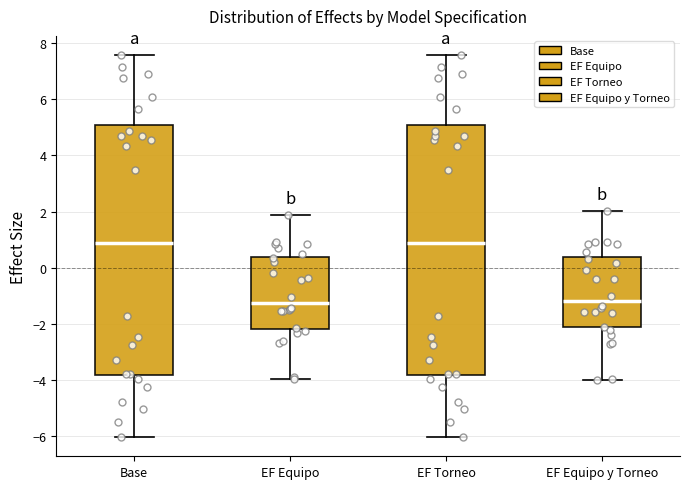

Reading left to right, transcribe this box plot: for each box, give where its median line is, the range the box spans, and where its two whiskers end, as read against the y-axis. The values are not printed on the chart, so give them approximately, as read against the axis.

Base: median 0.8, box -3.8 to 5.0, whiskers -6.0 to 7.6
EF Equipo: median -1.2, box -2.2 to 0.4, whiskers -4.0 to 1.8
EF Torneo: median 0.8, box -3.8 to 5.0, whiskers -6.0 to 7.6
EF Equipo y Torneo: median -1.2, box -2.2 to 0.4, whiskers -4.0 to 2.0